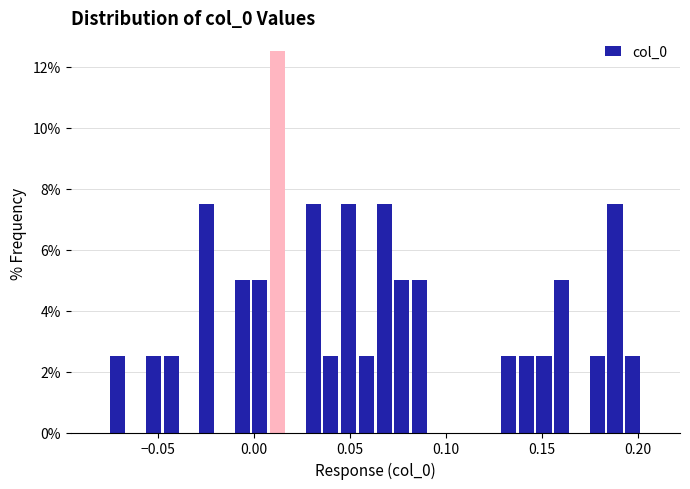

Around what value on the x-axis is the tallest bar? Give the approximate position of its centre, as read against the axis.

0.010